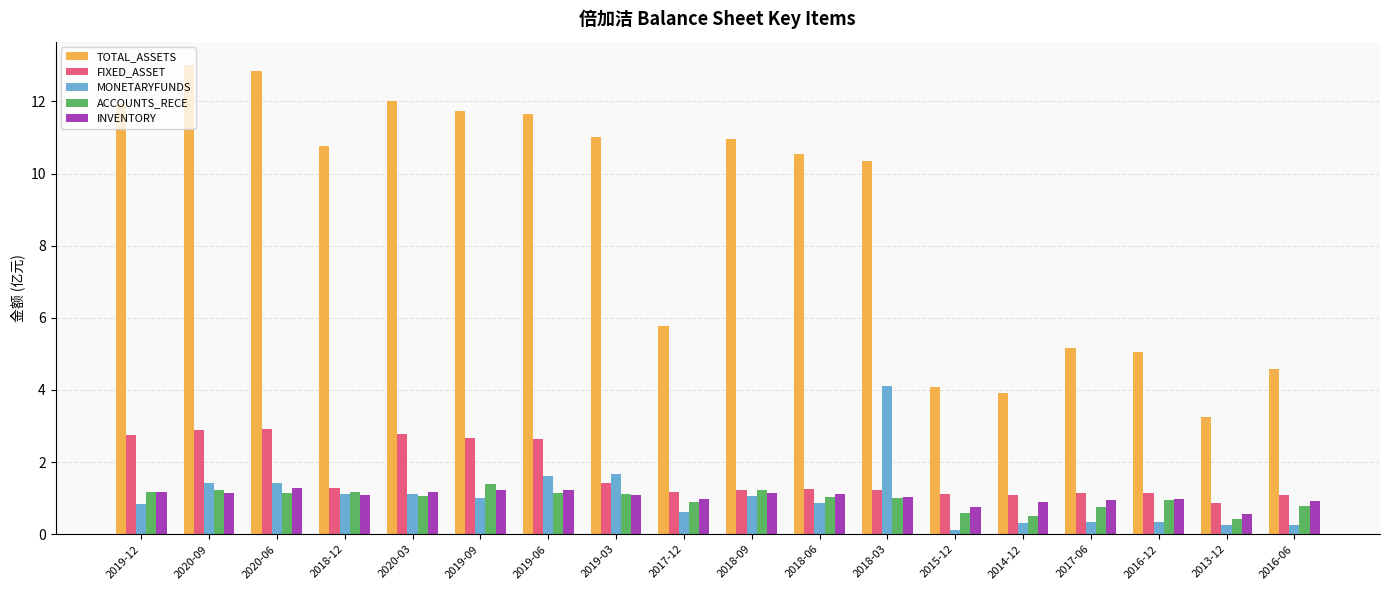

Which series has the widest spread of values?

TOTAL_ASSETS